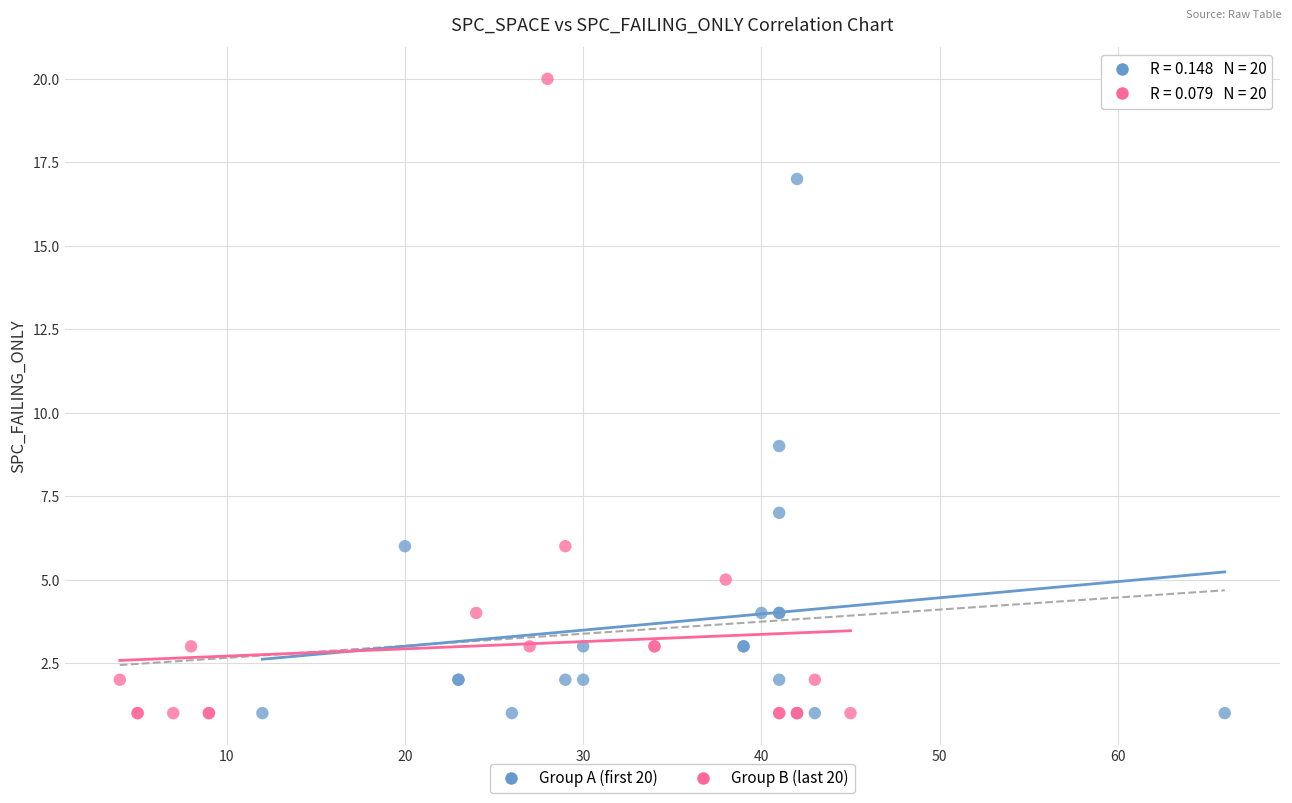

Which series has the largest Y range (max minus min)?

Group B (last 20)